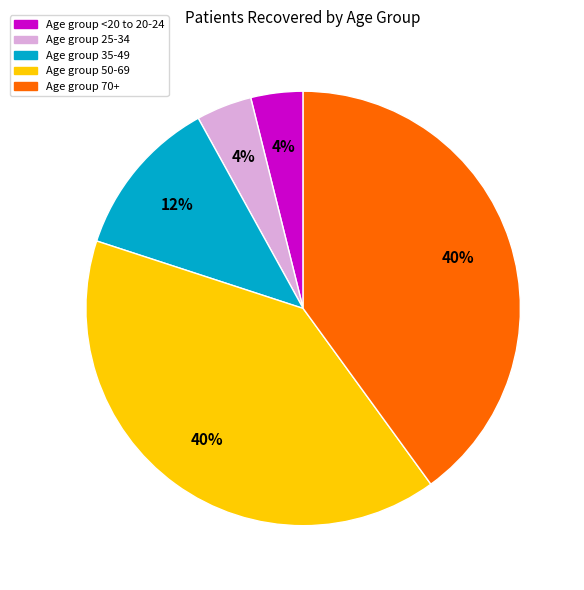

To the nearest percent, what is the average slice percentage?

20%